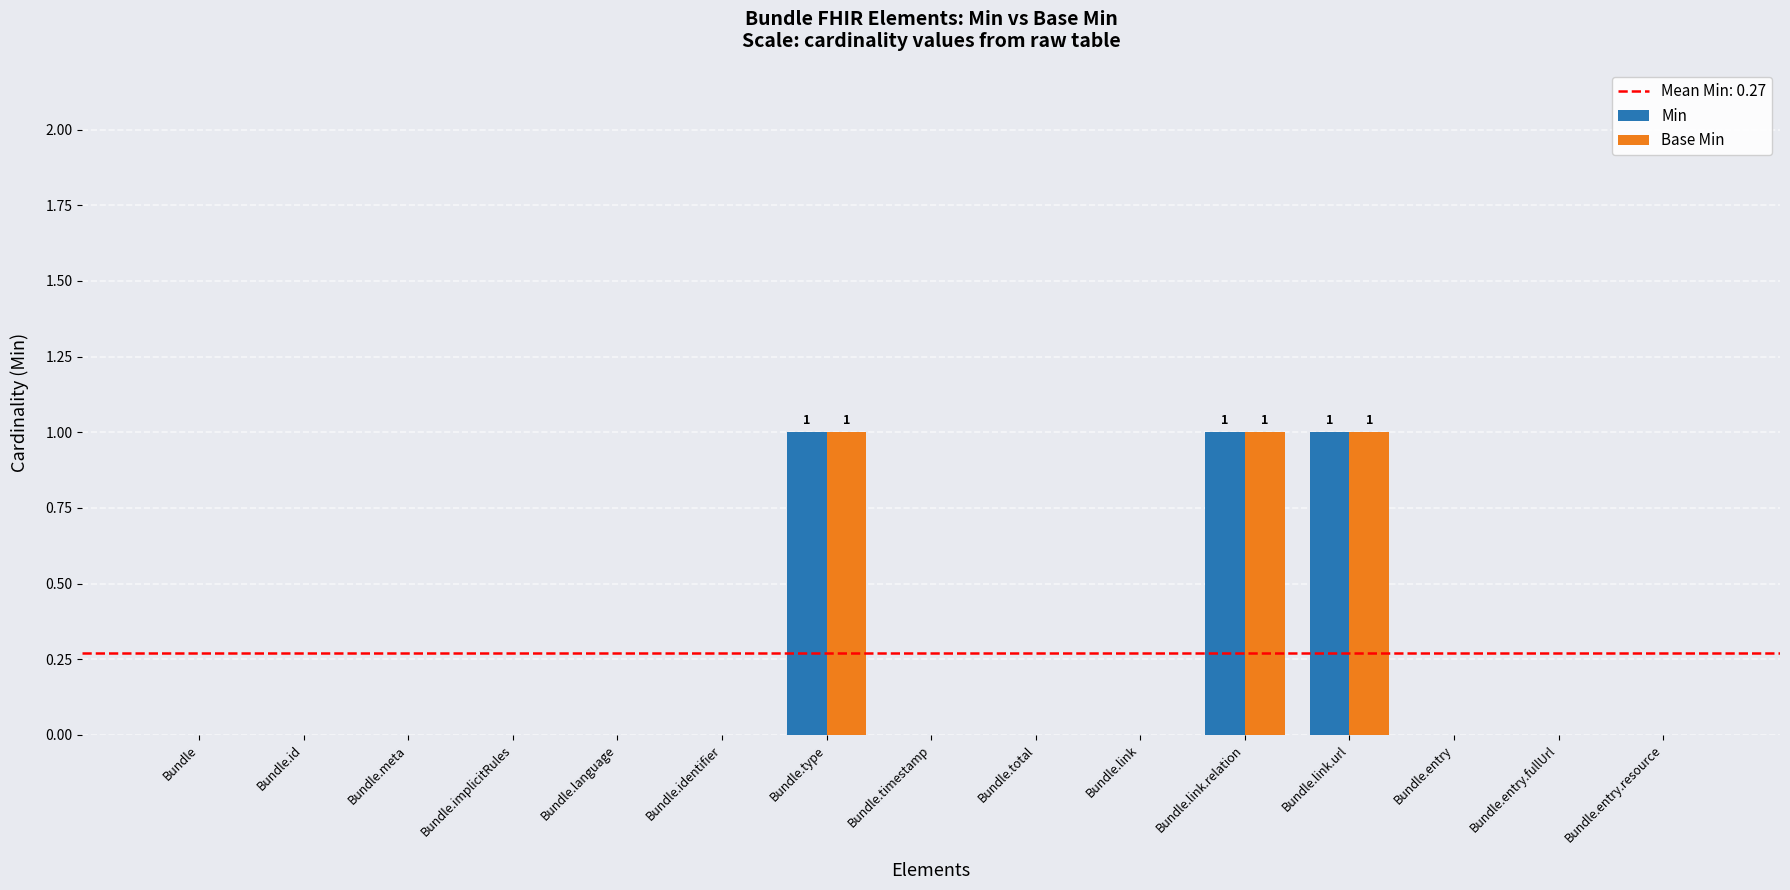

True or false: Min has a value of 1 at Bundle.link.relation.

True